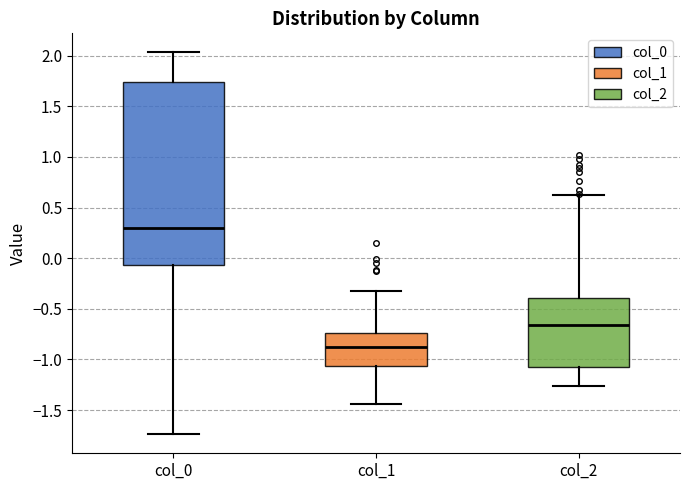

Which box's median line is the lowest?

col_1